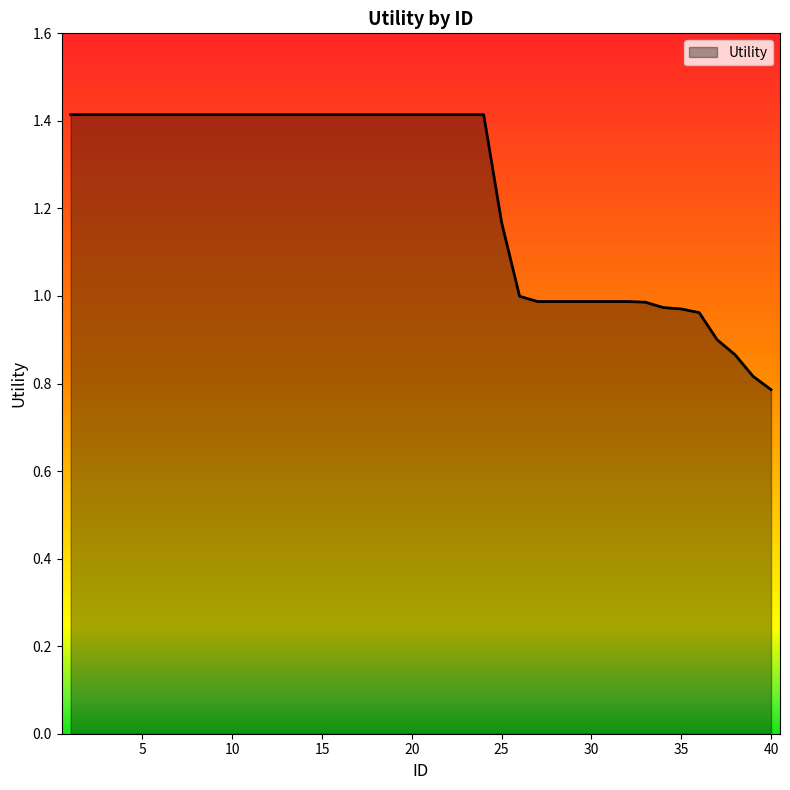

What is the maximum value shown in the chart?

1.4